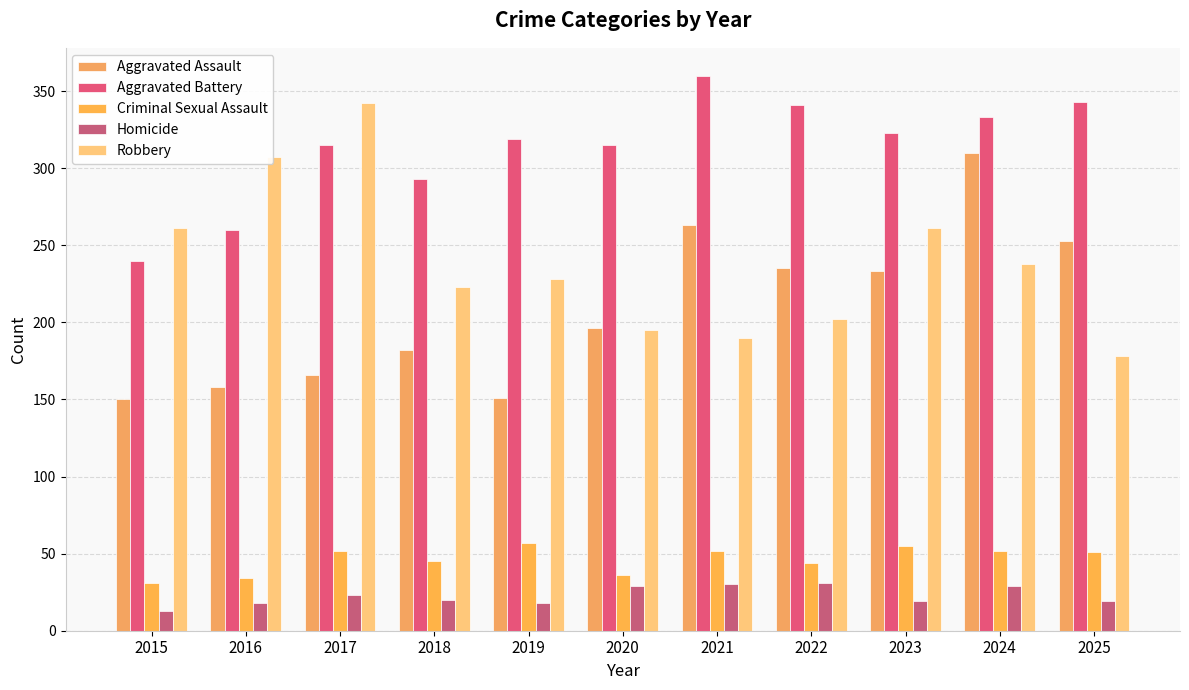

Is it true that Criminal Sexual Assault equals 20 at 2016?

False